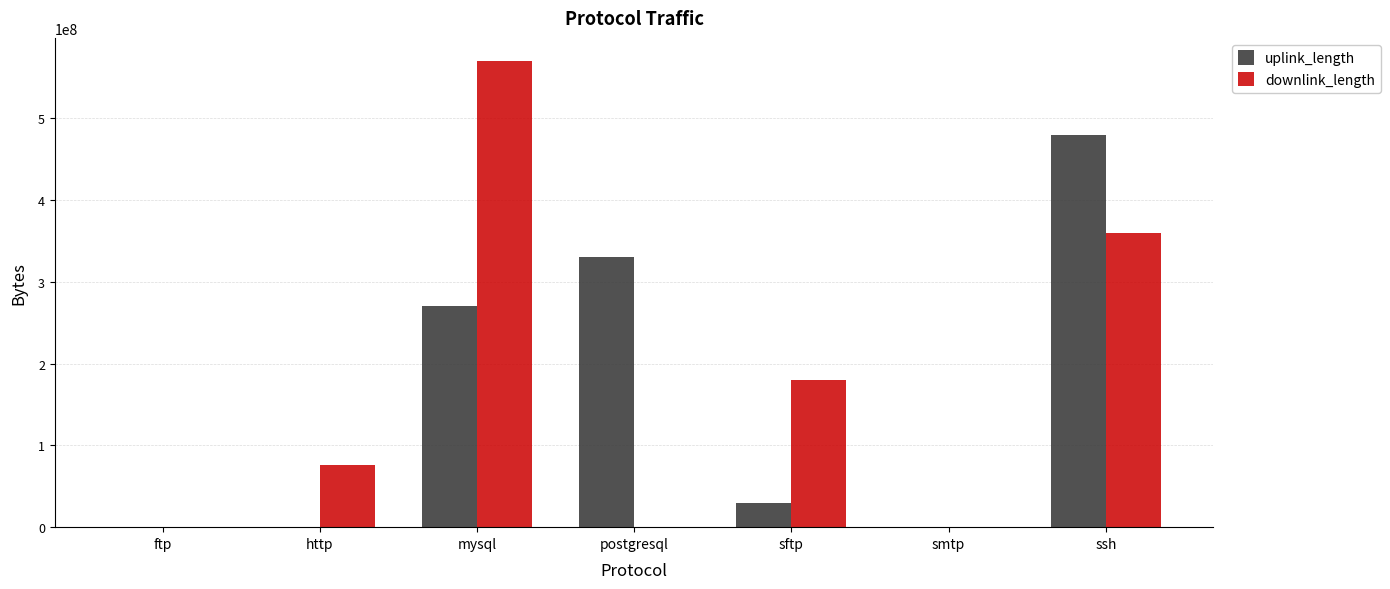

How many distinct data groups are displayed?

2